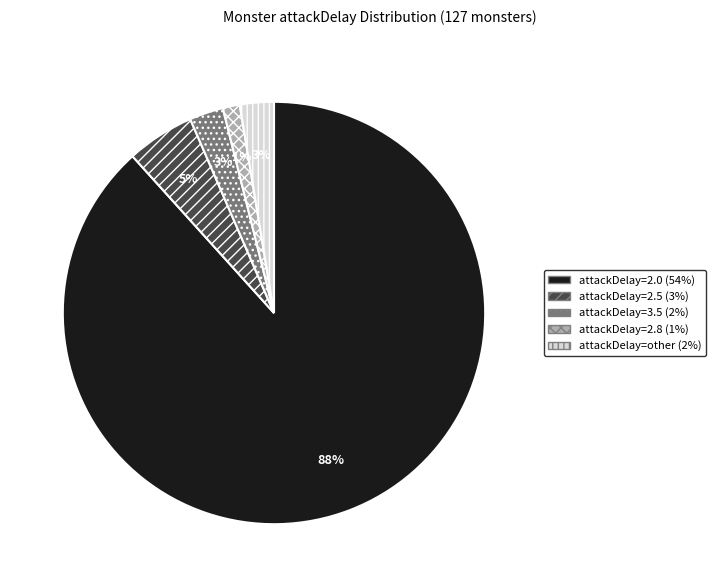

Which has a higher value, attackDelay=2.5 (3%) or attackDelay=other (2%)?

attackDelay=2.5 (3%)